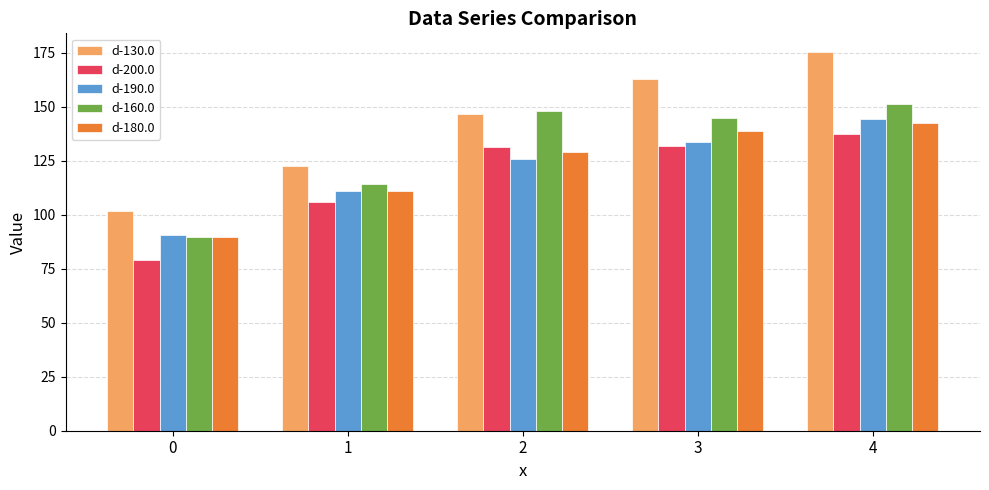

Does the chart contain any negative values?

No